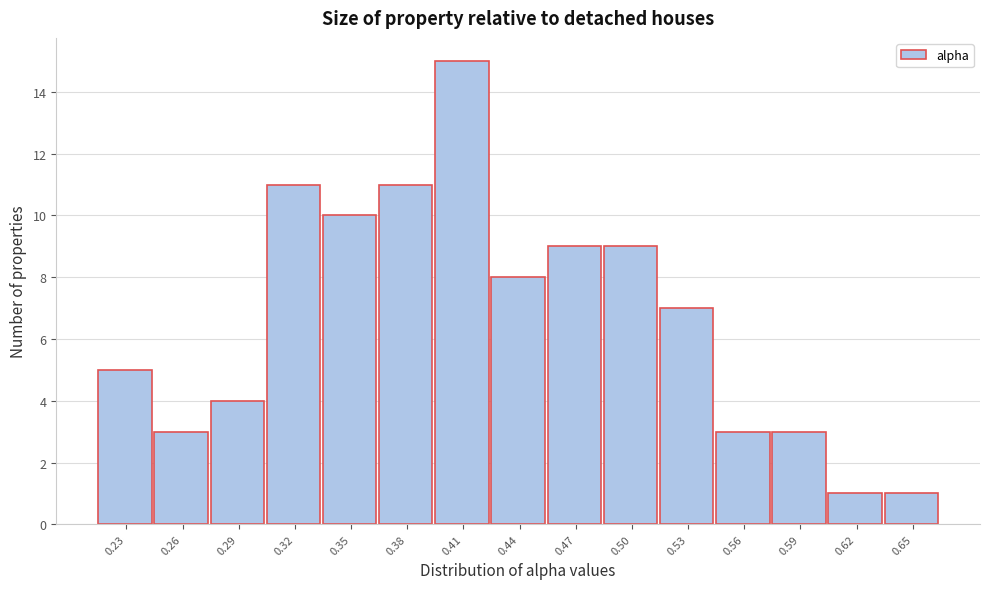

What is the height of the bar covering 0.395 to 0.425 on the x-axis? Neither the bar edges nor the heights are printed on the chart, so give them approximately, as read against the axes.

15